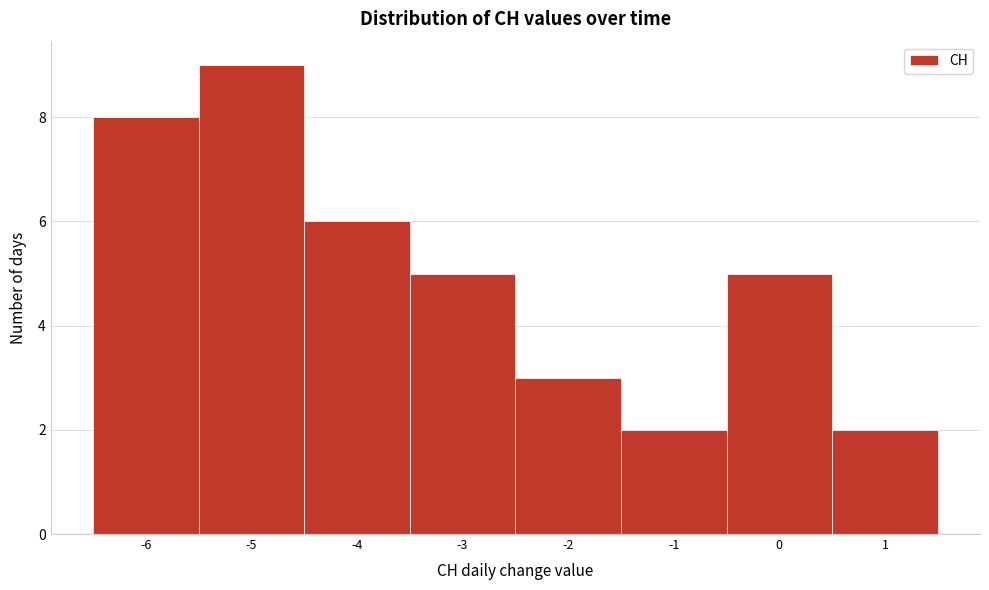

Reading left to right, list every bar in this chart as the range it spans on the x-axis followed by its height. The values are not printed on the chart, so give them approximately, as read against the axis.

-6.5 to -5.5: 8
-5.5 to -4.5: 9
-4.5 to -3.5: 6
-3.5 to -2.5: 5
-2.5 to -1.5: 3
-1.5 to -0.5: 2
-0.5 to 0.5: 5
0.5 to 1.5: 2